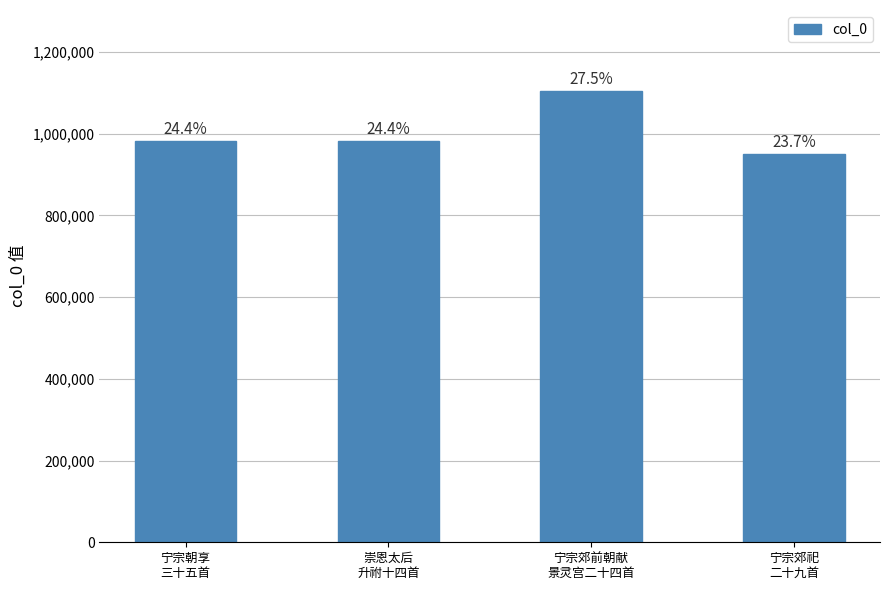

What is the difference between the maximum and minimum values?

153630